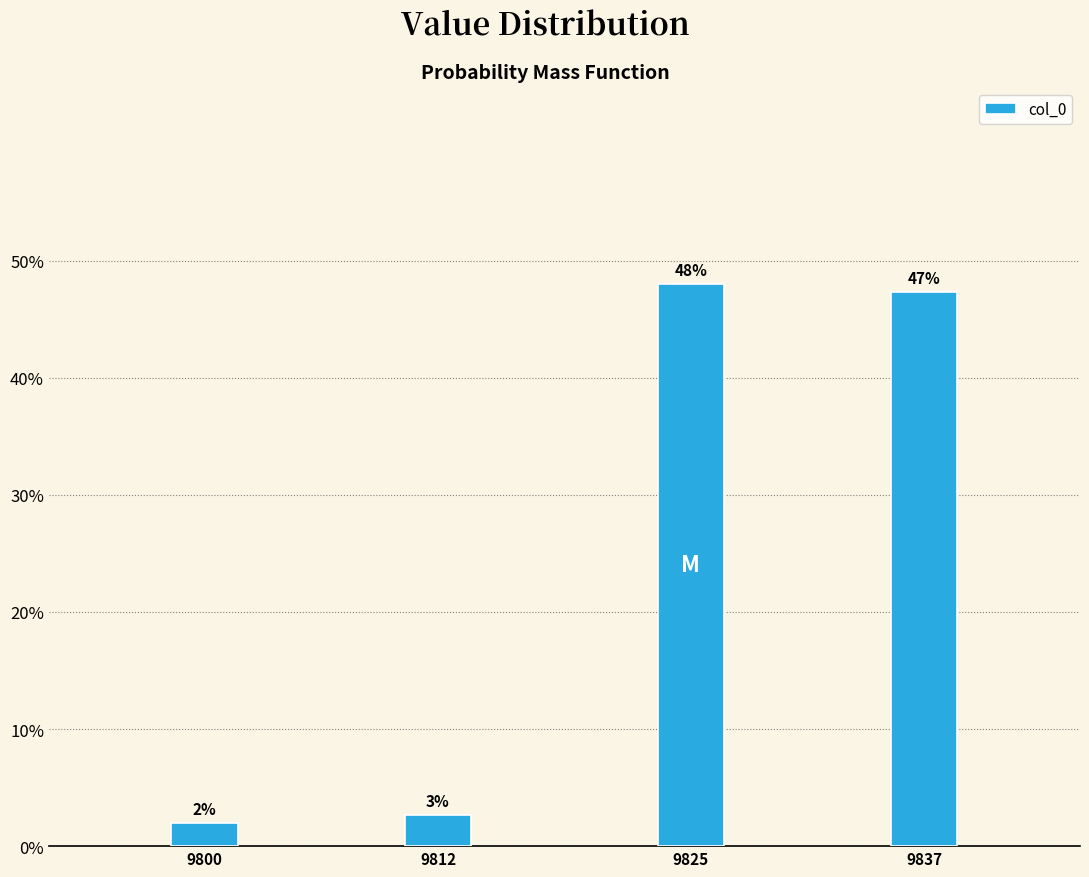

The value at 9825 is 48.0. True or false?

True